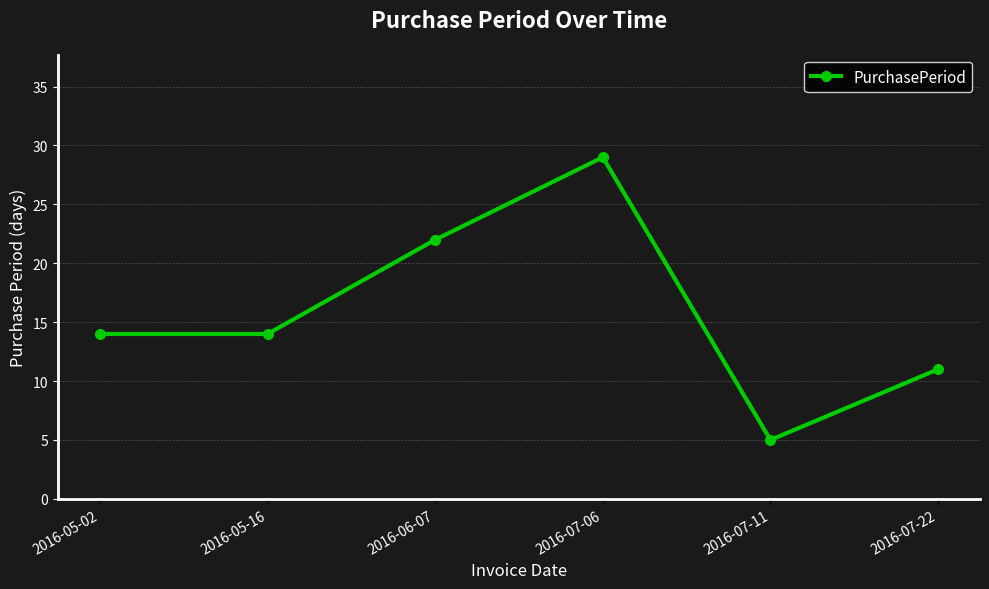

Is it true that the value at 2016-05-02 is 14?

True